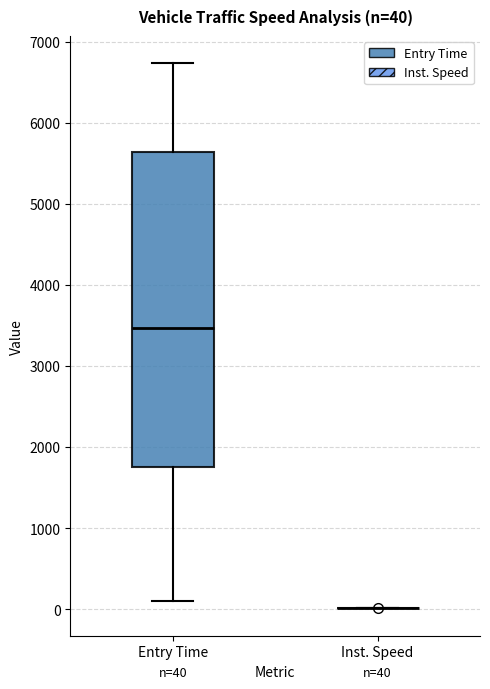

Comparing the boxes themselves (not the whiskers), which one is the tallest?

Entry Time